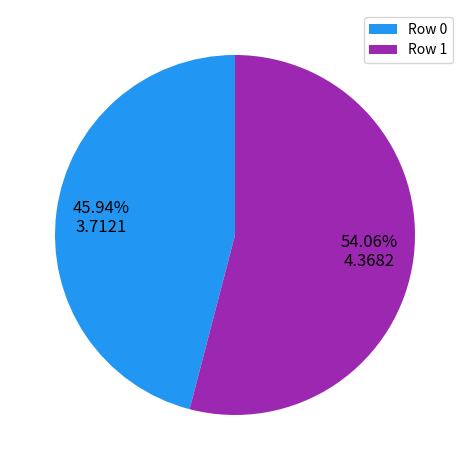

True or false: Row 1 accounts for 41% of the total.

False